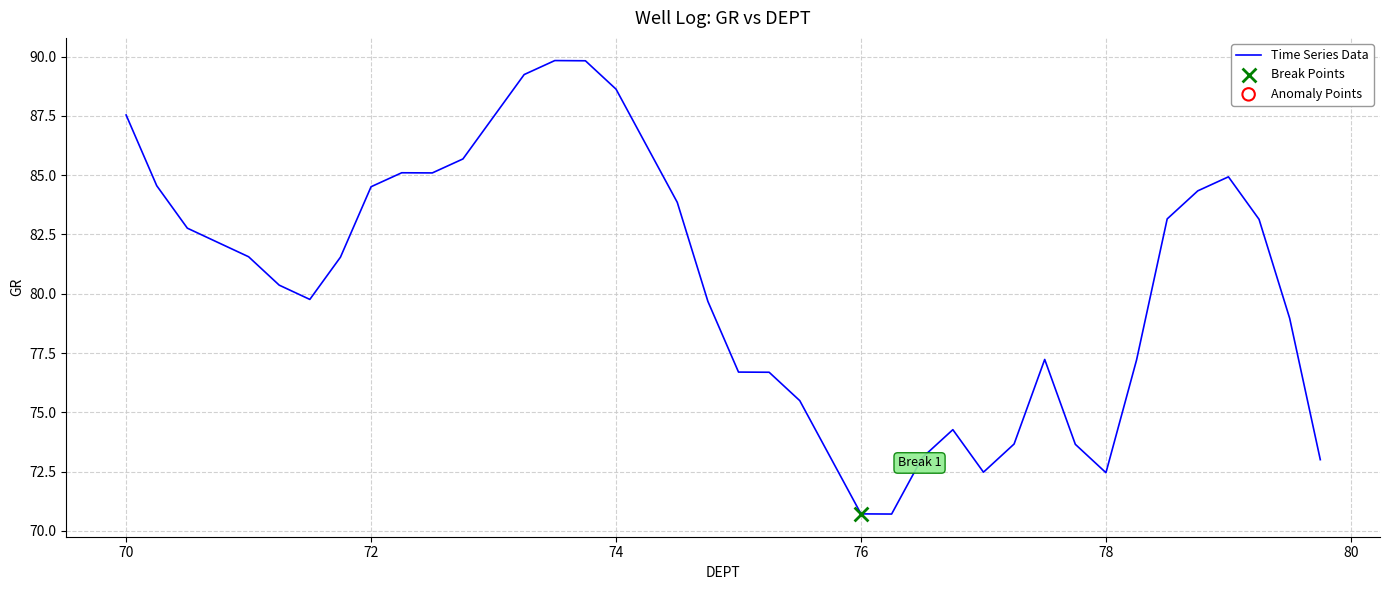

What is the minimum value shown in the chart?

70.7